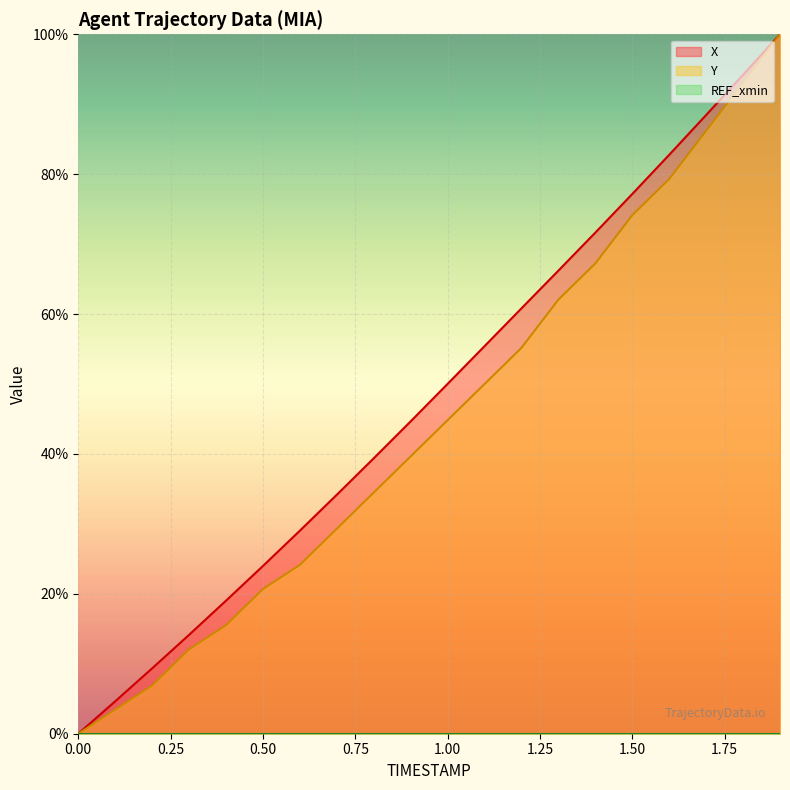

True or false: X and Y cross at least once.

False